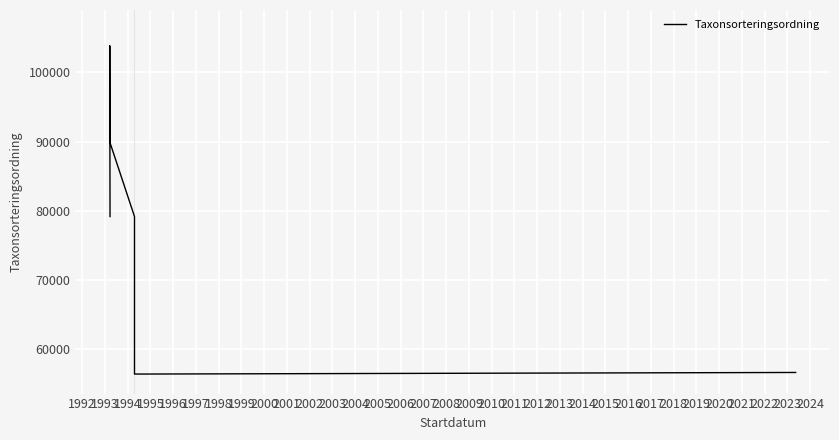

Reading left to right, extract all data points from this chart.

79158	100515	103813	100520	89940	79158	56401	56632